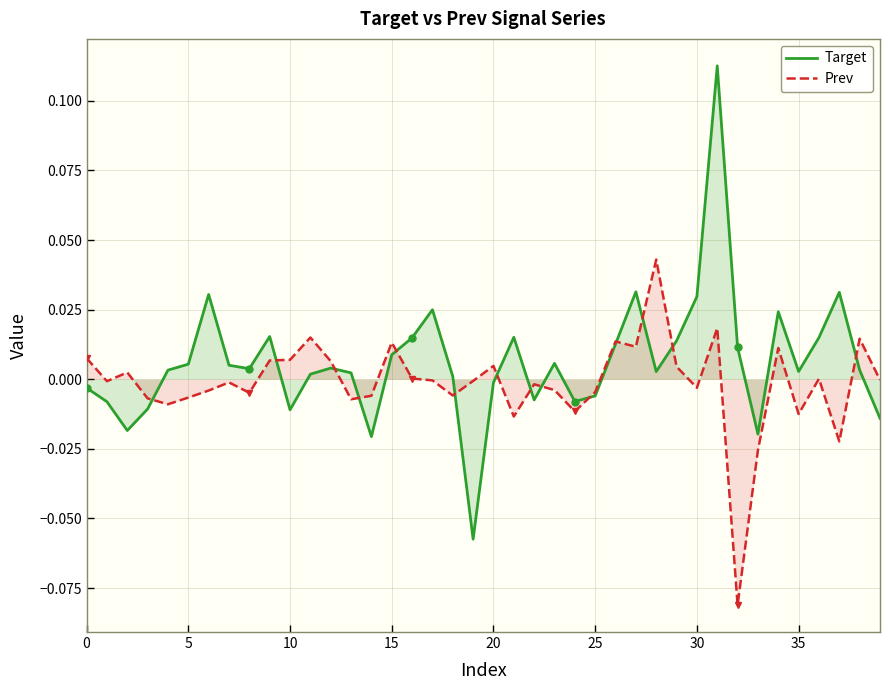

How many data points in Target are less than 0?

13